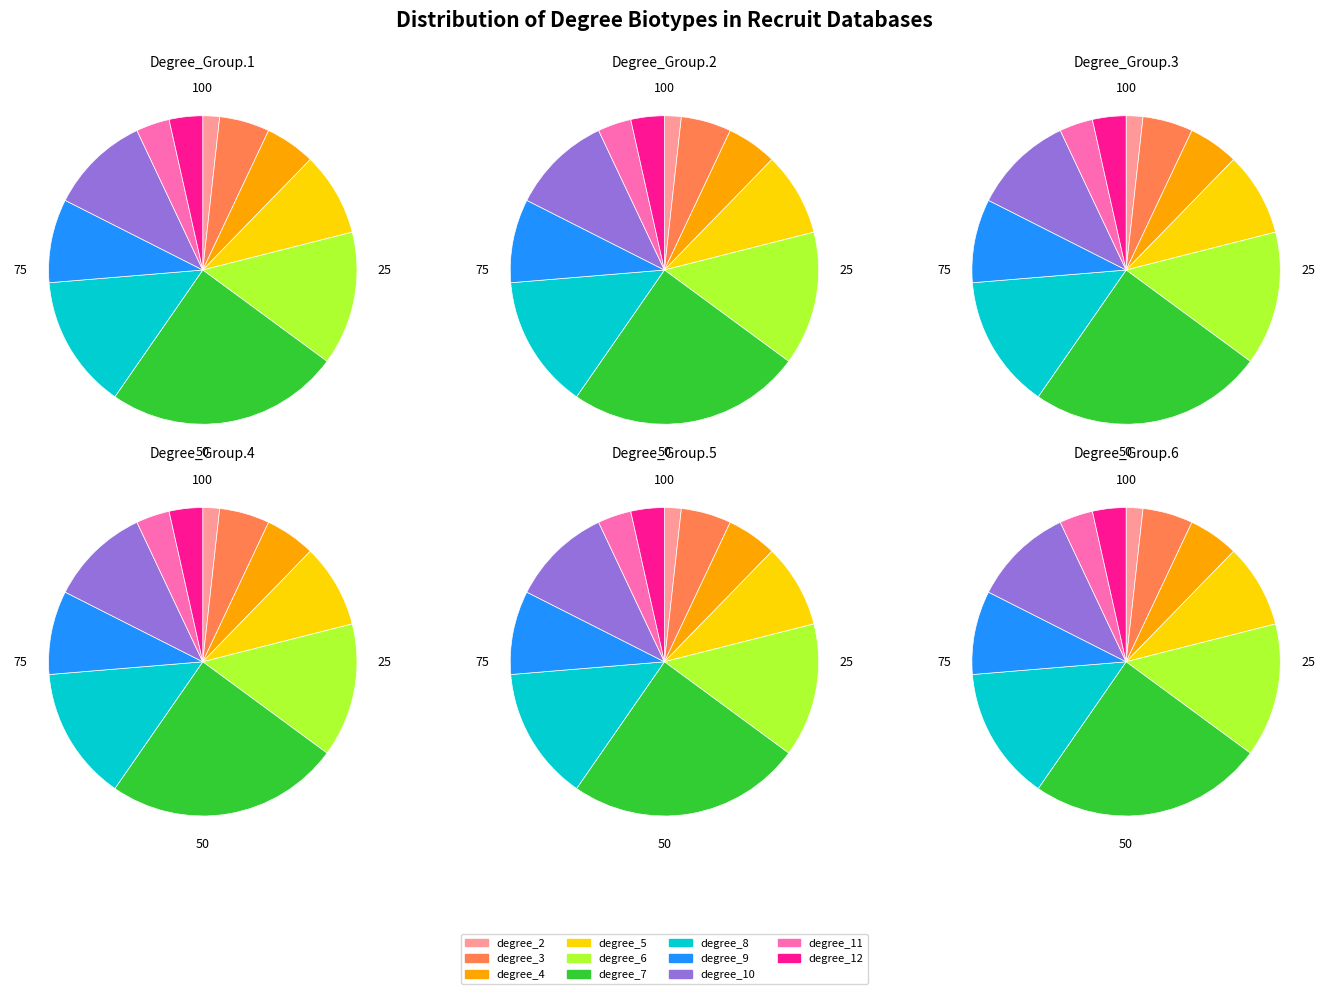

What percentage is the degree_11 slice, to the nearest percent?

4%